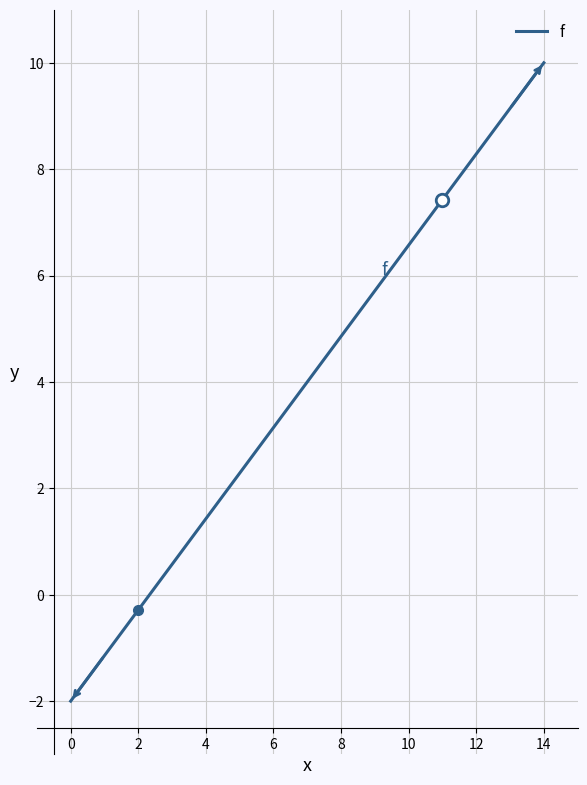

How many negative values are there?

3